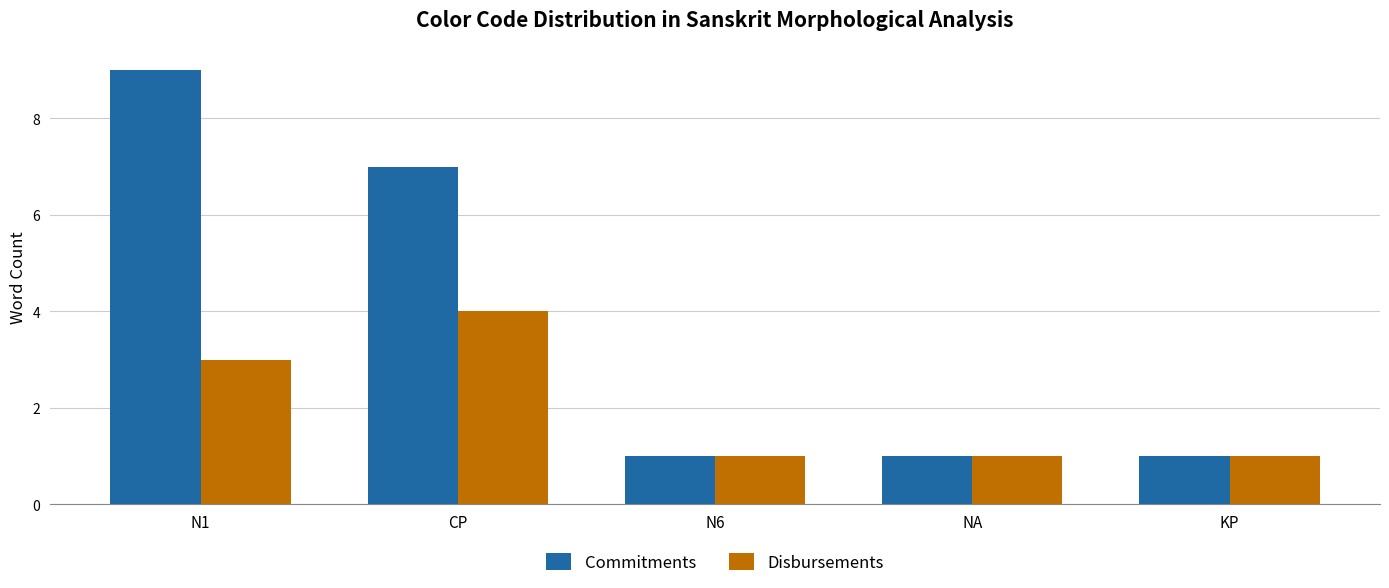

List the series in order of their peak value, lowest first.

Disbursements, Commitments